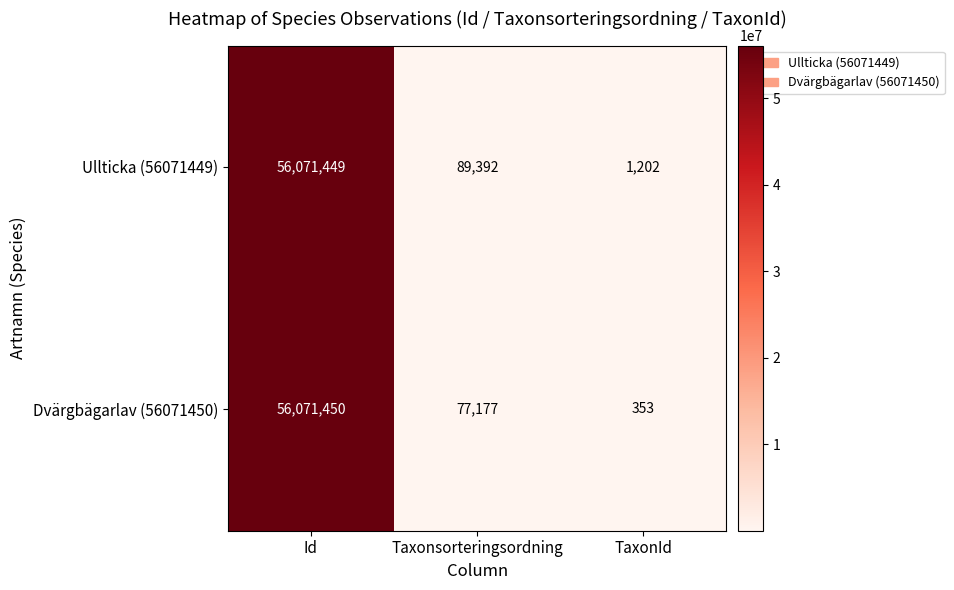

At how many categories does at least one series exceed 24327829?

1